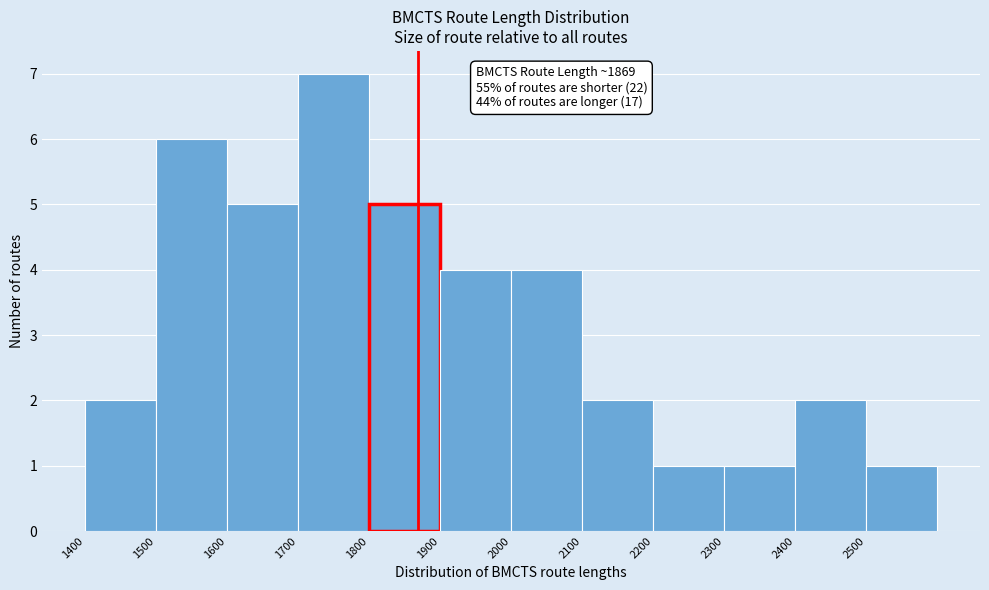

Over which range of the x-axis is the bar tallest?

1700 to 1800